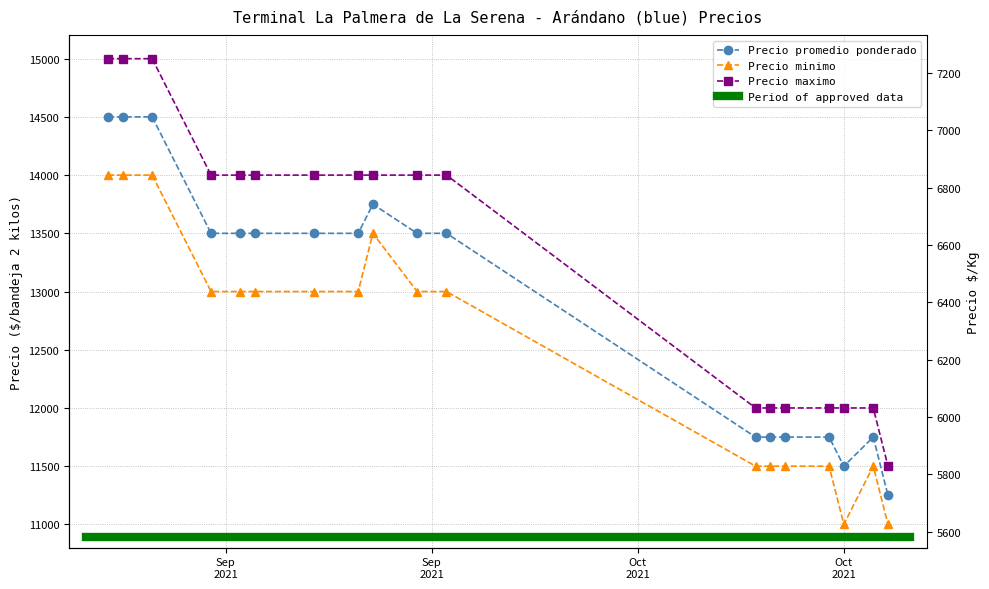

What are all the series names shown in the legend?

Precio promedio ponderado, Precio minimo, Precio maximo